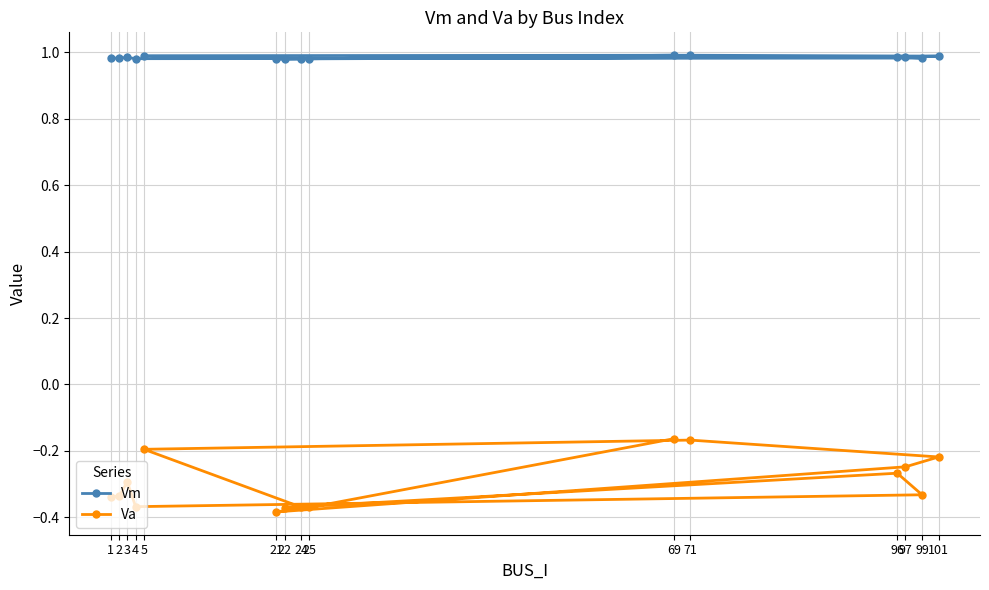

Reading left to right, transcribe all the data shown in this chart.

Vm: 1.0	1.0	1.0	1.0	1.0	1.0	1.0	1.0	1.0	1.0	1.0	1.0	1.0	1.0	1.0
Va: -0.3	-0.3	-0.3	-0.4	-0.3	-0.3	-0.4	-0.4	-0.2	-0.2	-0.2	-0.2	-0.4	-0.4	-0.2